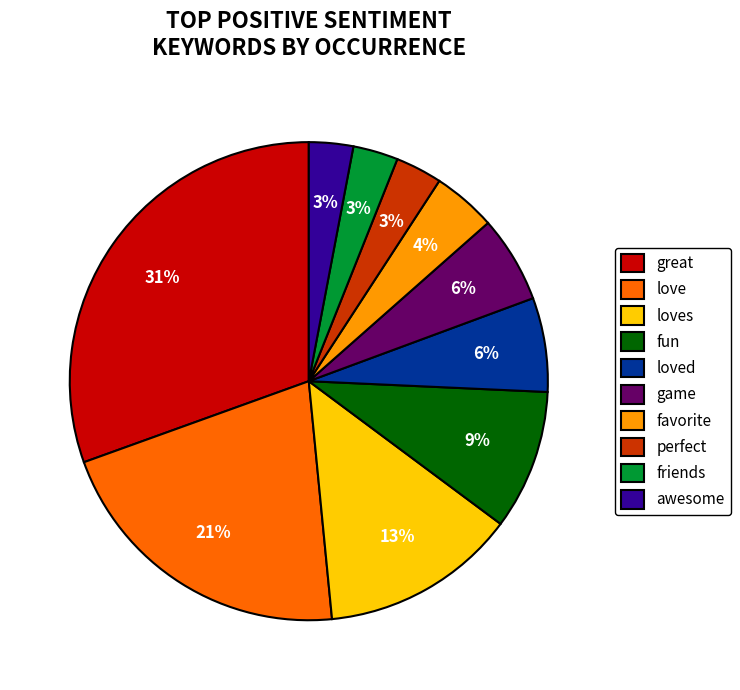

Count the number of slices in the pie.

10